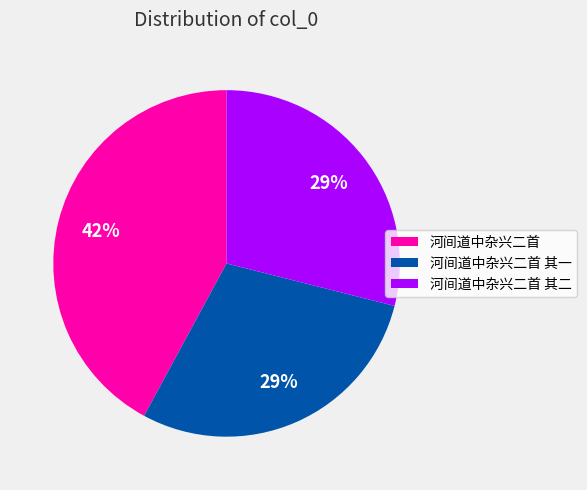

Is it true that 河间道中杂兴二首 is 42% of the pie?

True